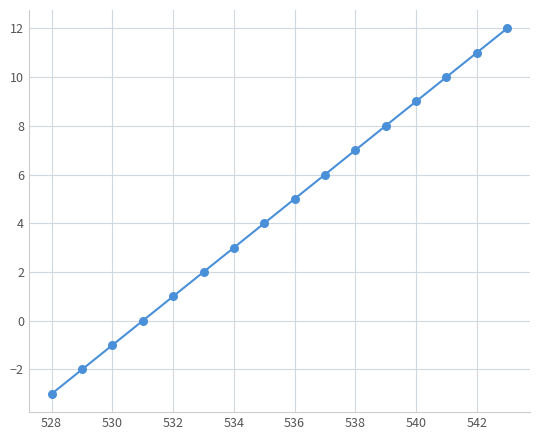

What is the range of X values (max minus min)?

15